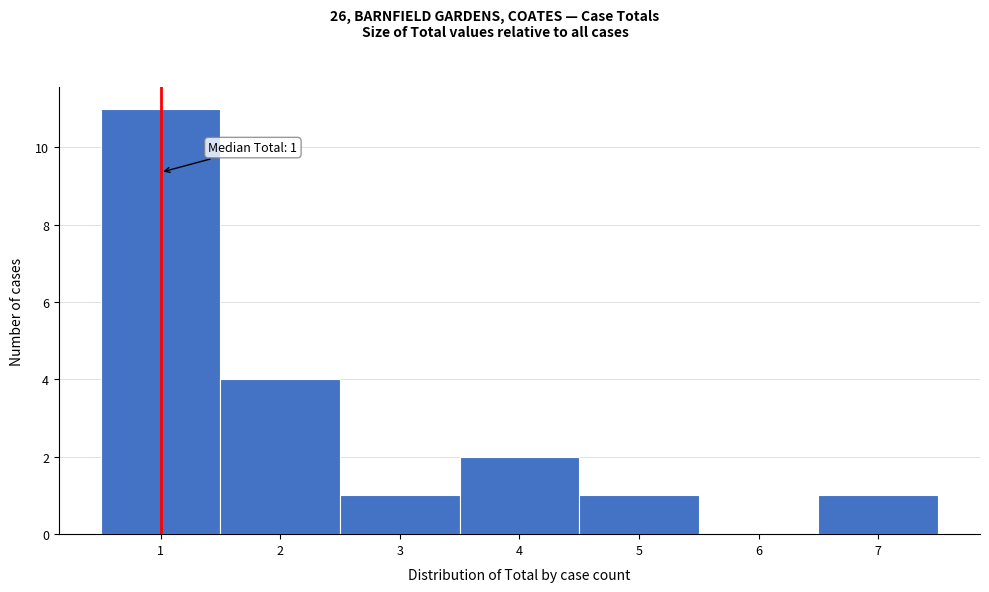

Over which range of the x-axis is the bar tallest?

0.5 to 1.5